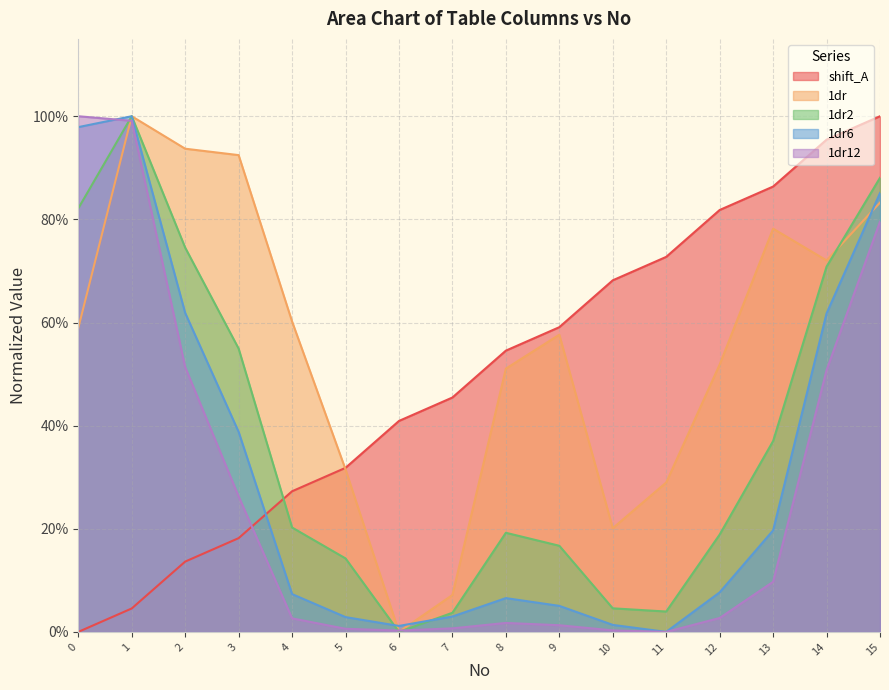

Is the value of 1dr6 at 5 greater than the value of 1dr2 at 9?

No